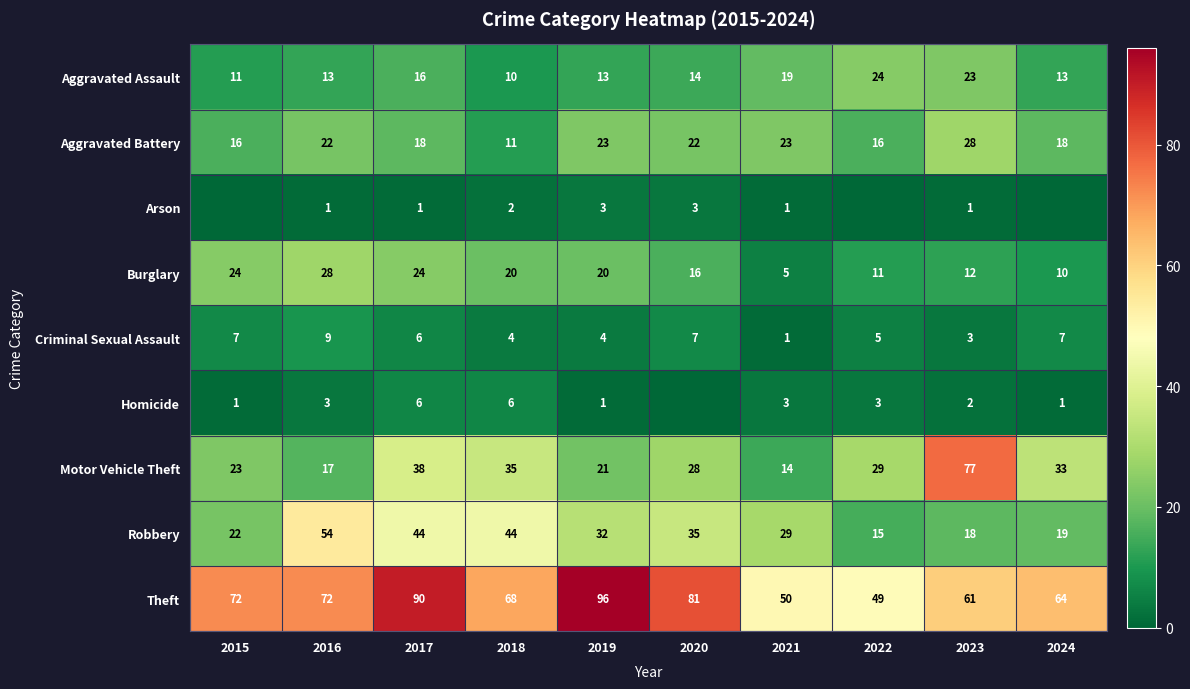

Is it true that Homicide equals 6 at 2017?

True